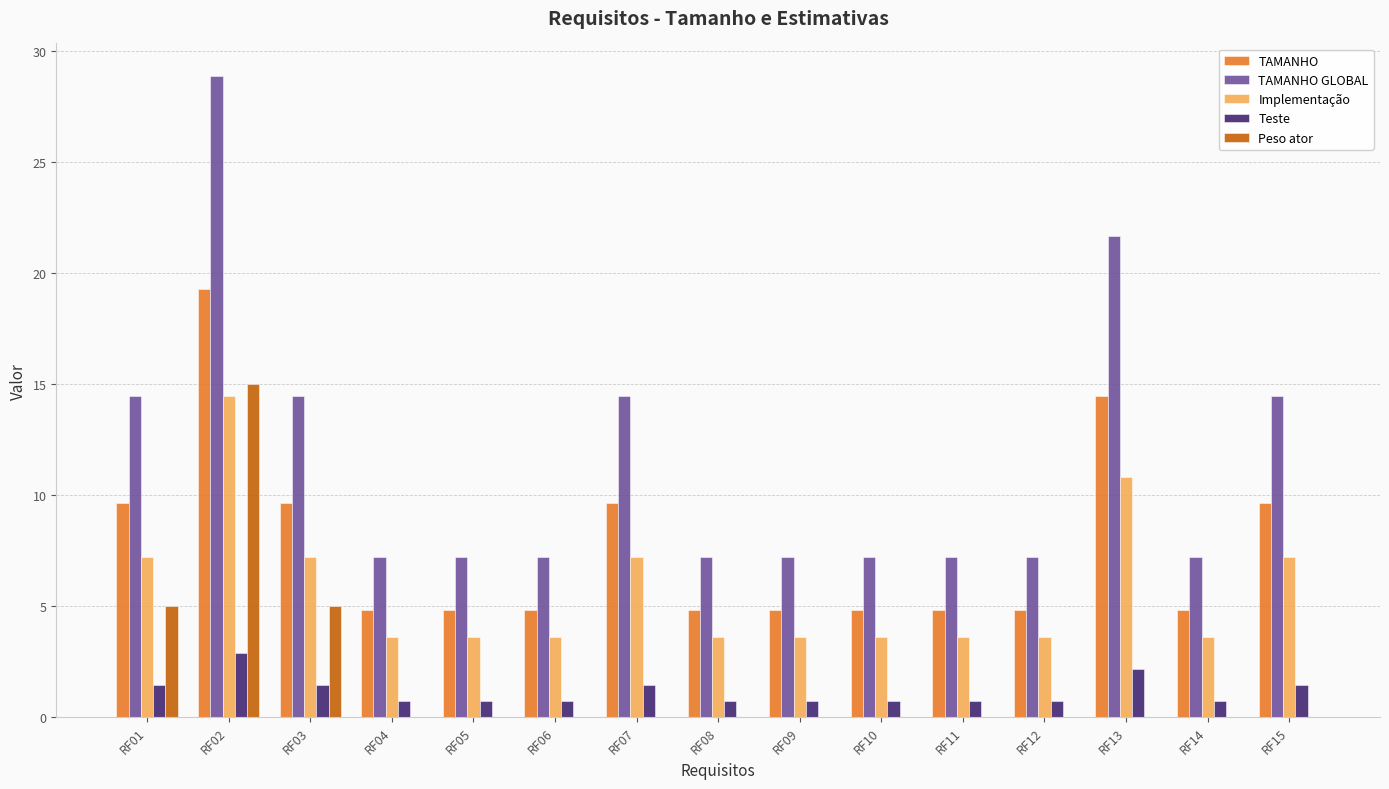

Which category has the highest value across all series?

RF02